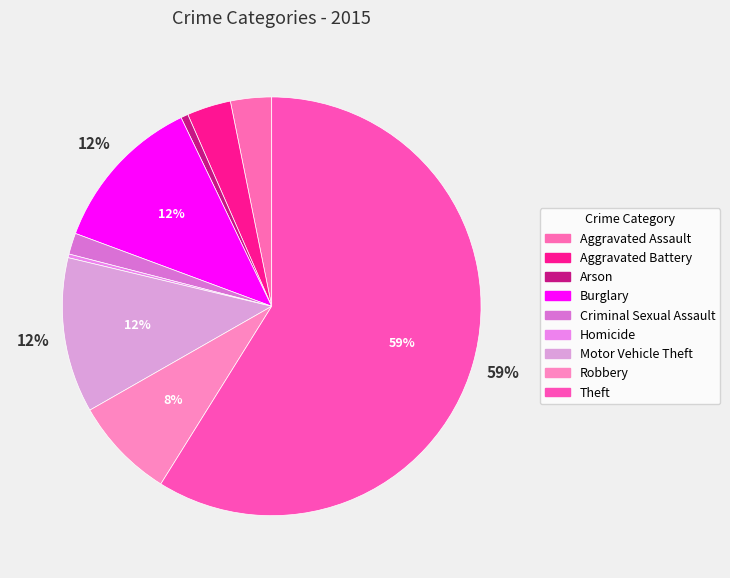

To the nearest percent, what is the difference between the largest and smallest slice percentages?

59%